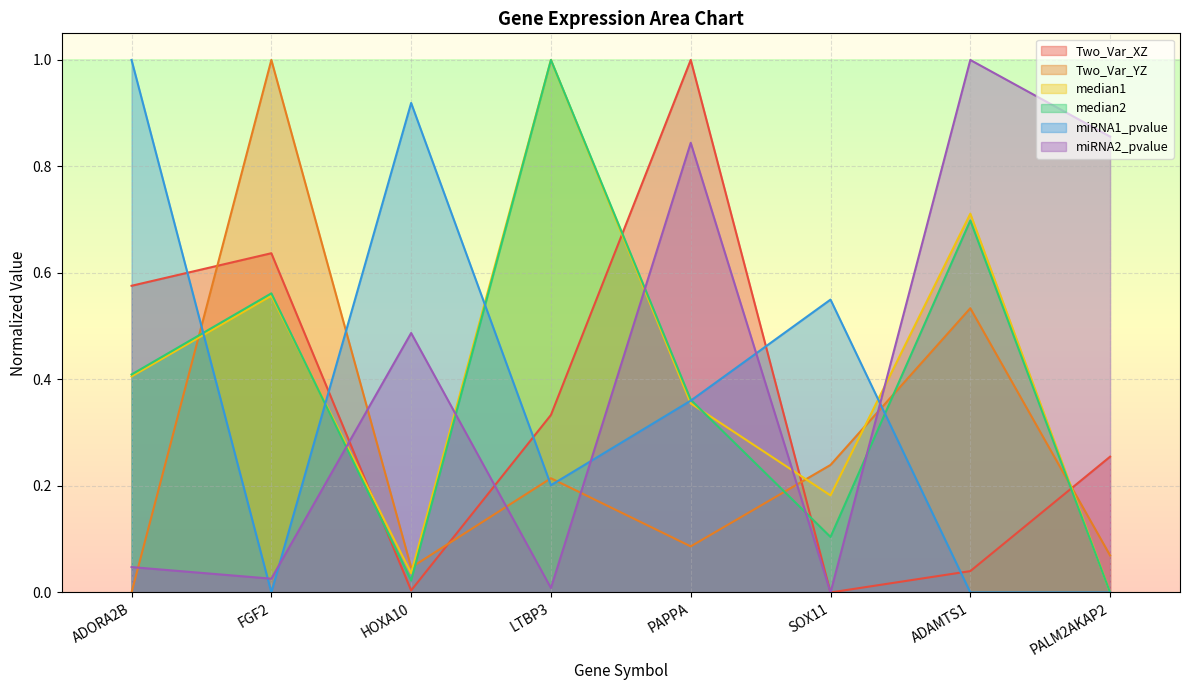

List the series in order of their peak value, lowest first.

Two_Var_XZ, Two_Var_YZ, median1, median2, miRNA1_pvalue, miRNA2_pvalue